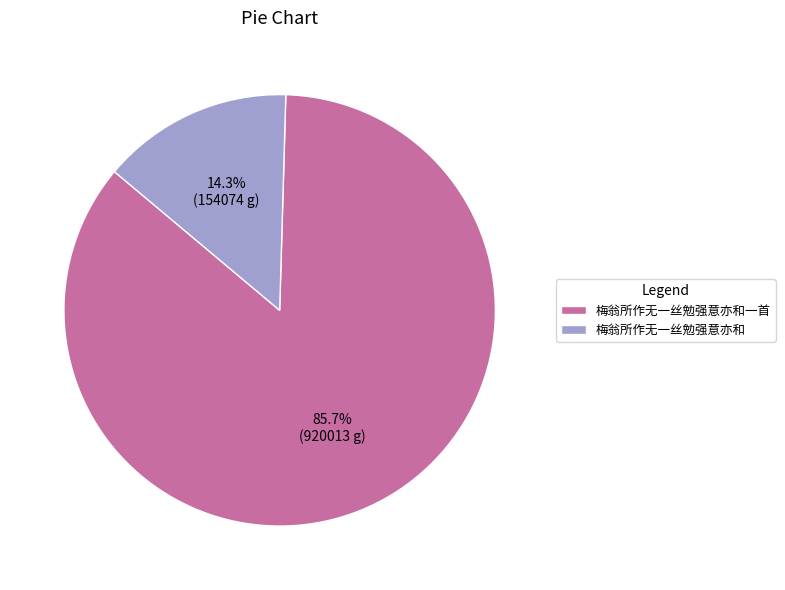

Is it true that 梅翁所作无一丝勉强意亦和 is 14% of the pie?

True